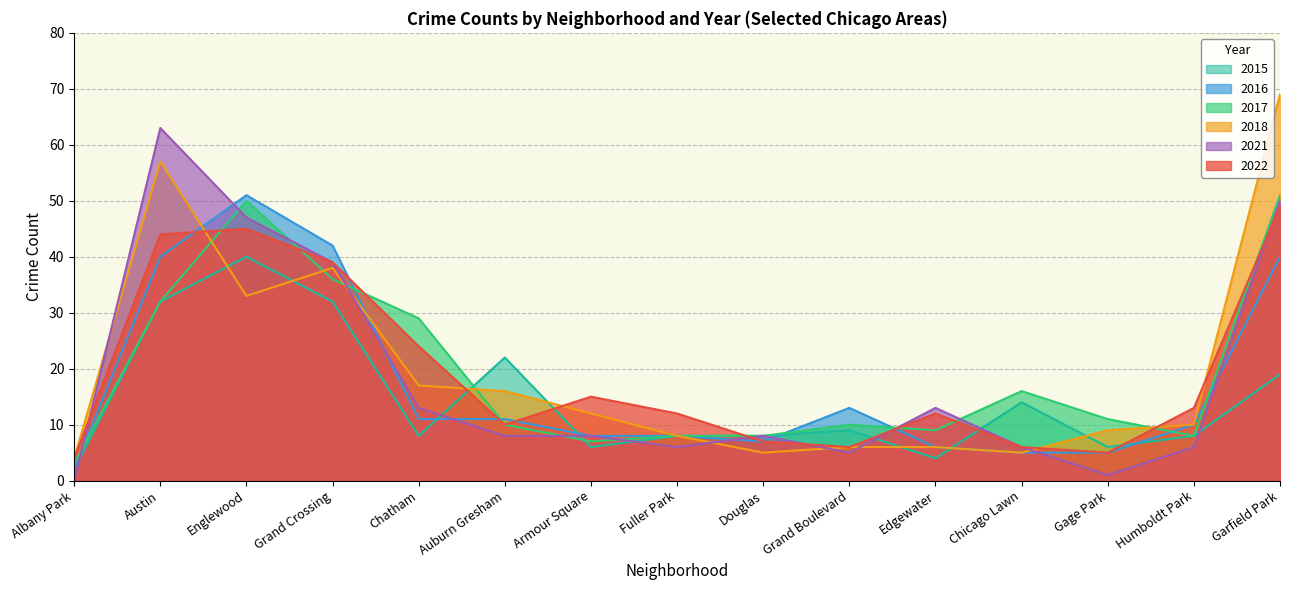

Is the value of 2021 at Austin greater than the value of 2022 at Fuller Park?

Yes